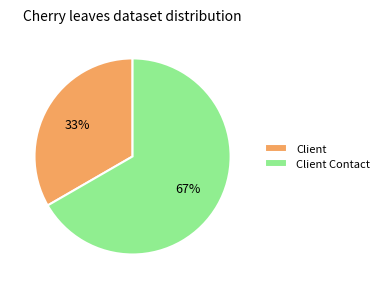

True or false: Client Contact accounts for 74% of the total.

False